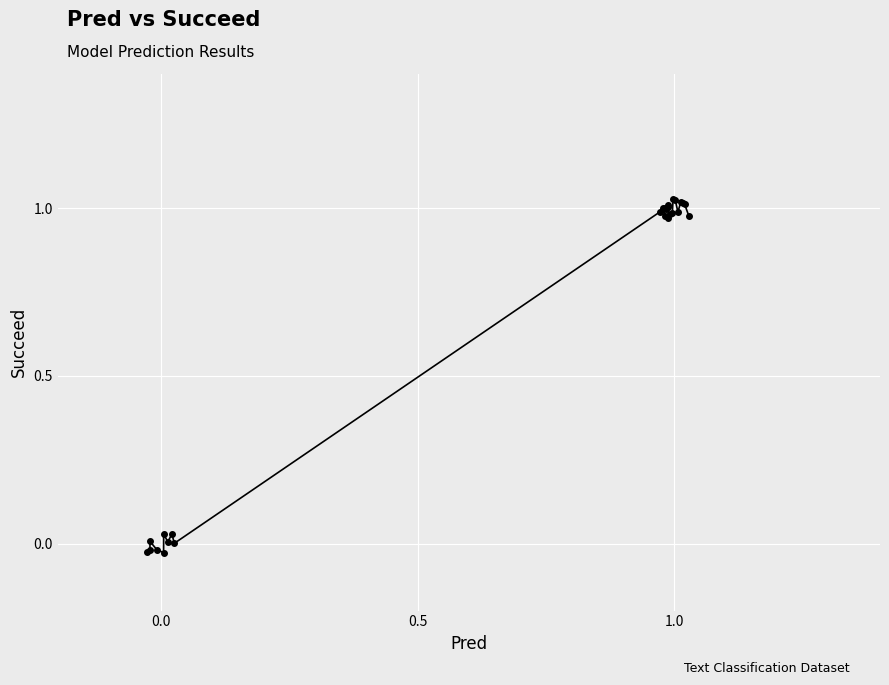

What is the average value?

0.7